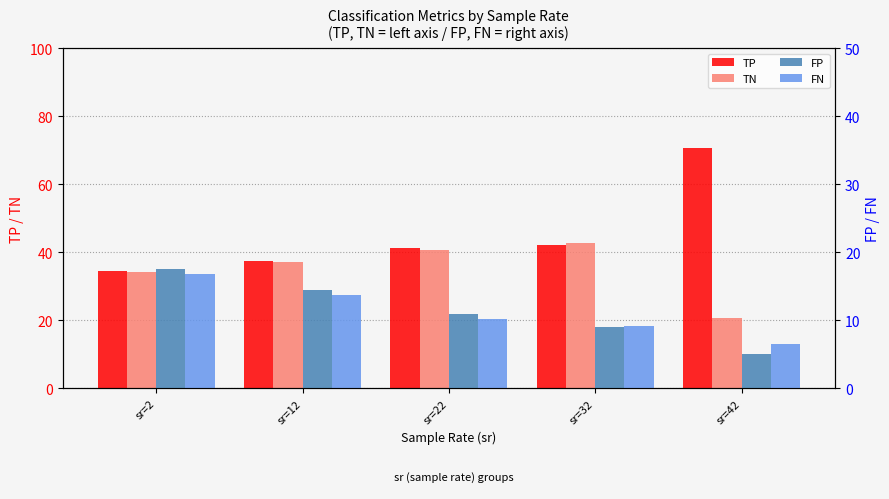

At which label is TP closest to 52?

sr=32